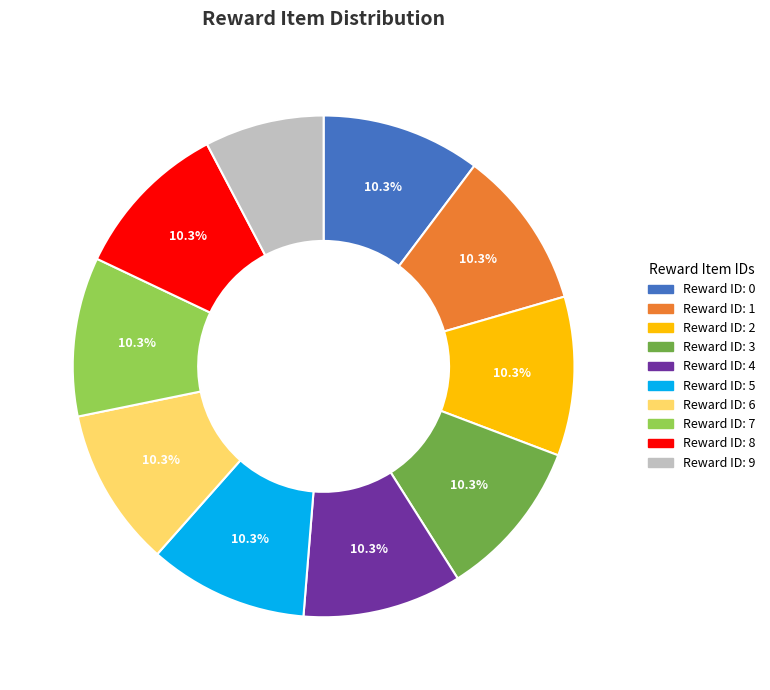

Is there any slice that represents more than half of the pie?

No